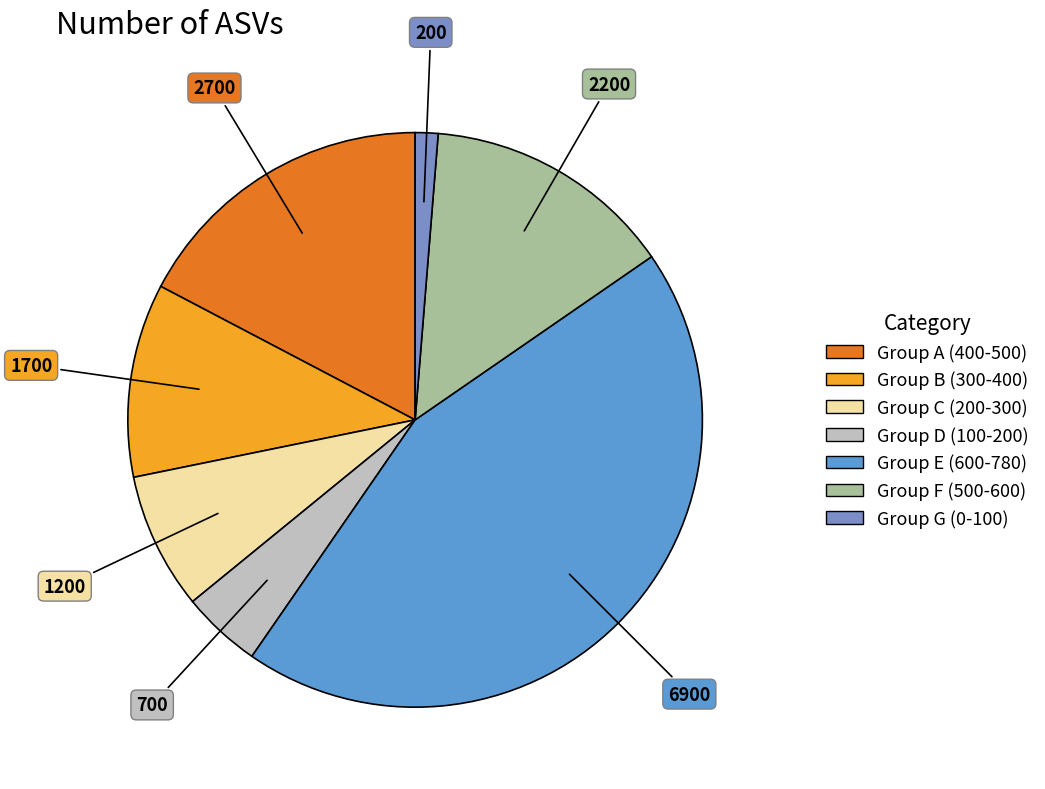

What is the smallest slice in the pie chart?

Group G (0-100)